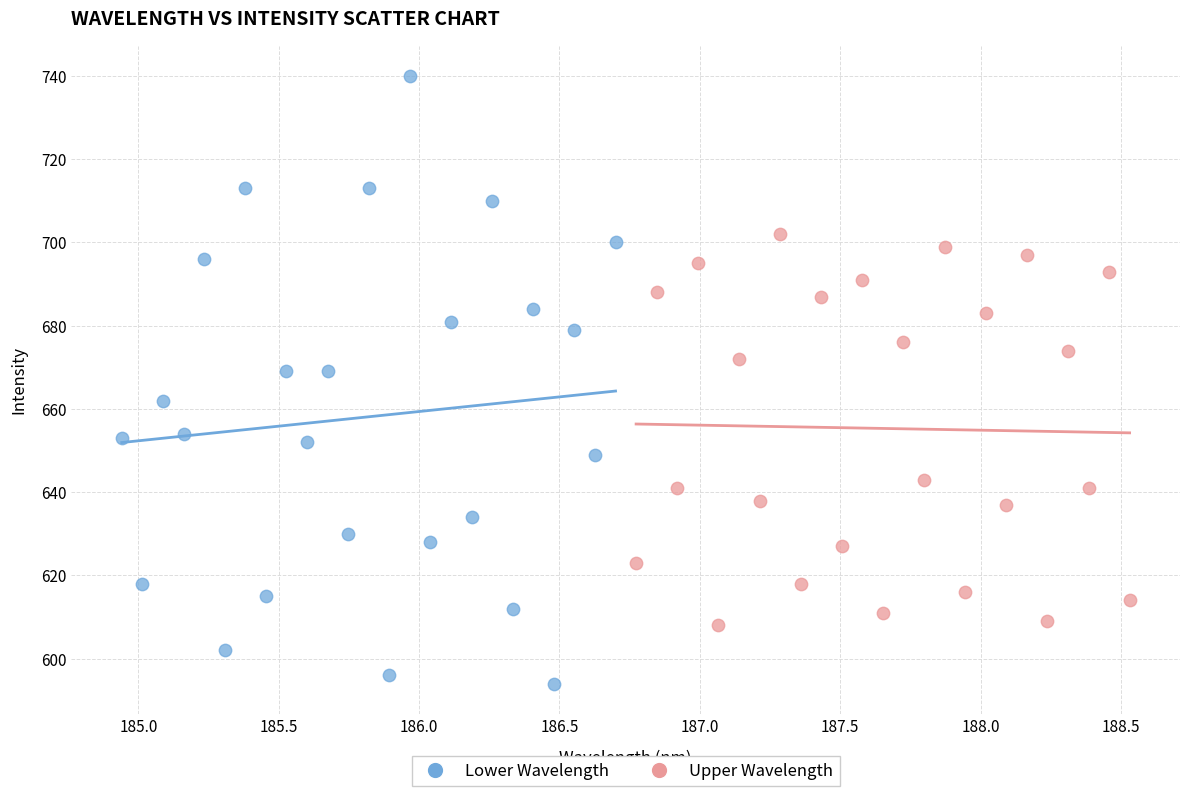

Which series reaches the maximum Y coordinate?

Lower Wavelength